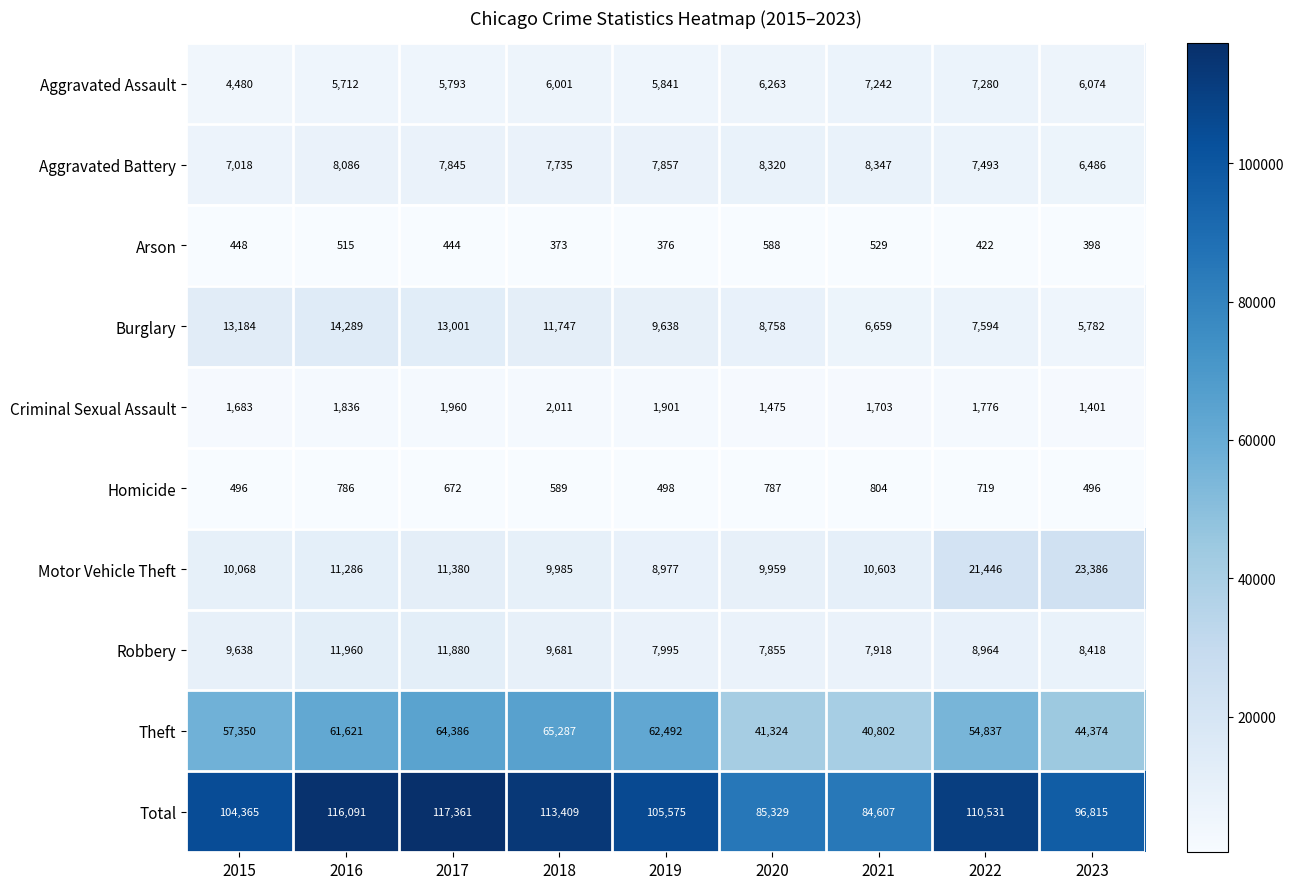

How many data points in Aggravated Assault are less than 6001?

4